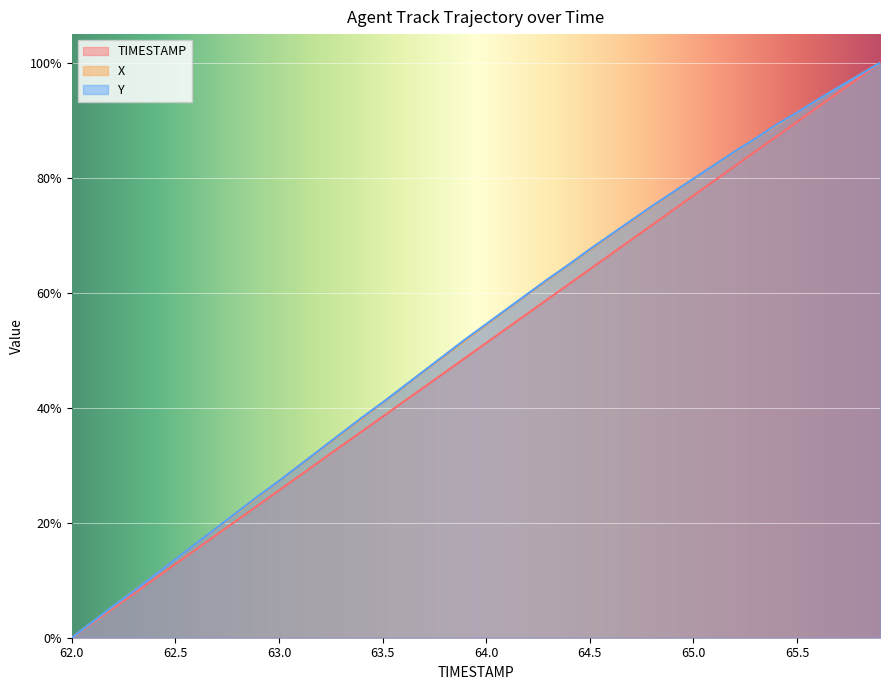

True or false: X and TIMESTAMP cross at least once.

False